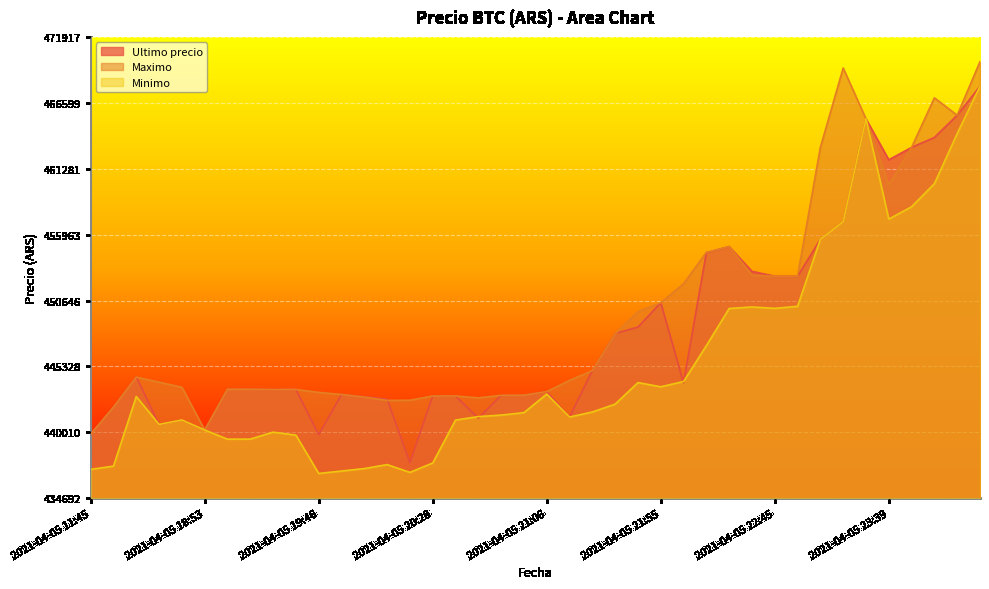

Which series has the largest total across all categories?

Maximo